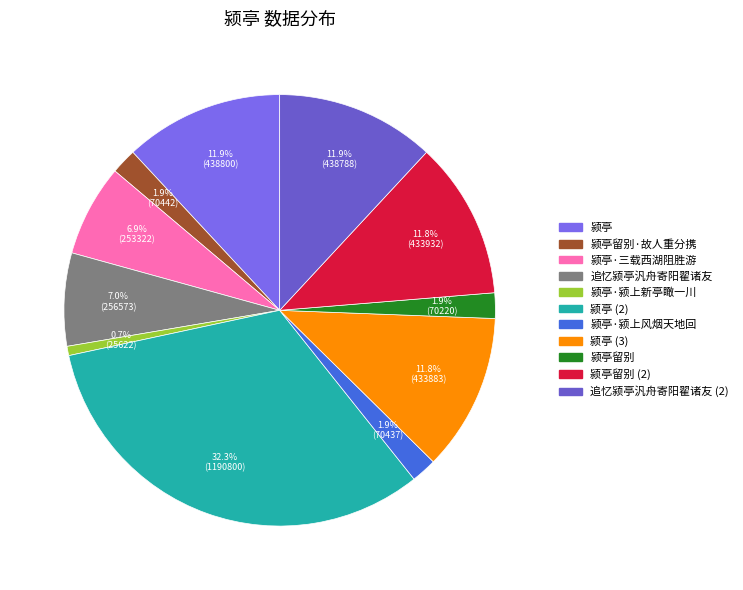

True or false: 追忆颍亭汎舟寄阳翟诸友 accounts for 5% of the total.

False